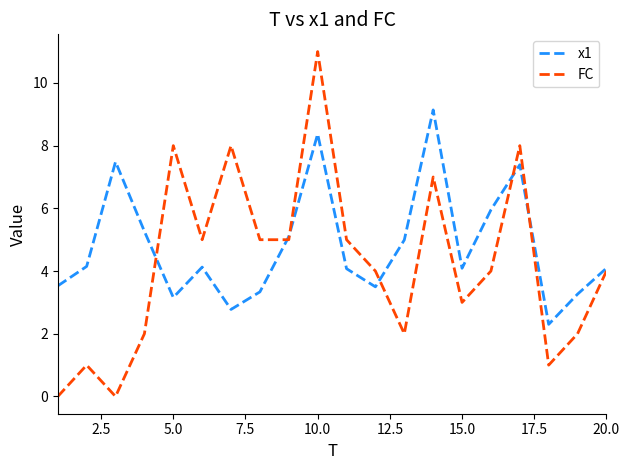

Which series has the largest total across all categories?

x1